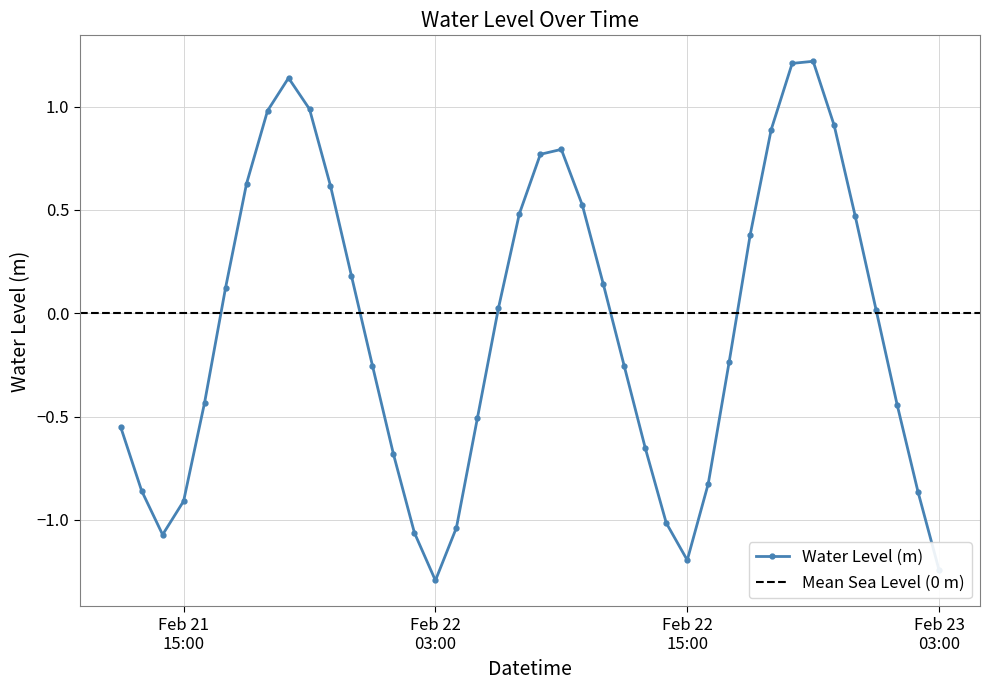

What is the lowest value of the Water Level (m) series?

-1.3